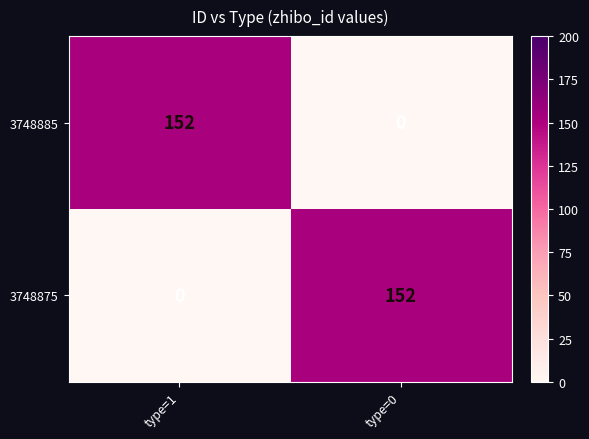

Count the number of data series in this chart.

2